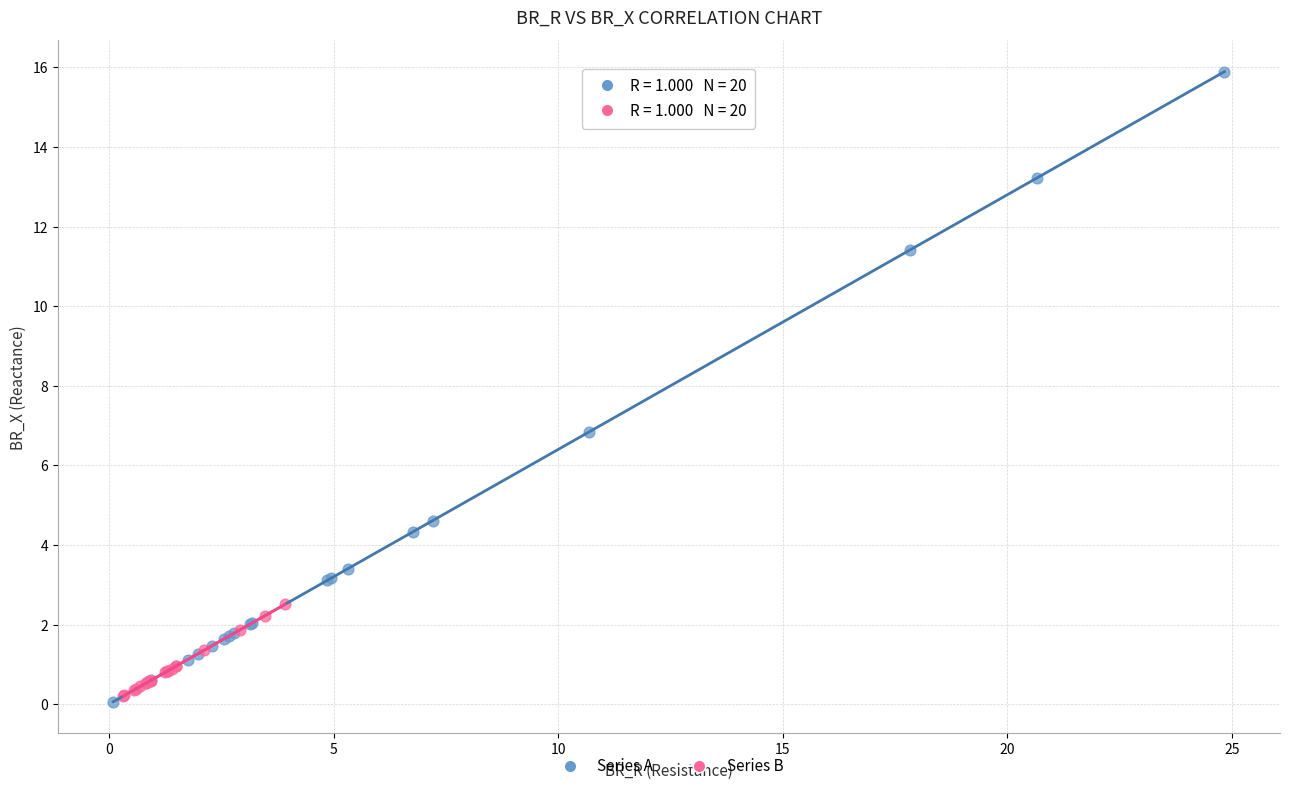

Which series reaches the minimum Y coordinate?

Series A